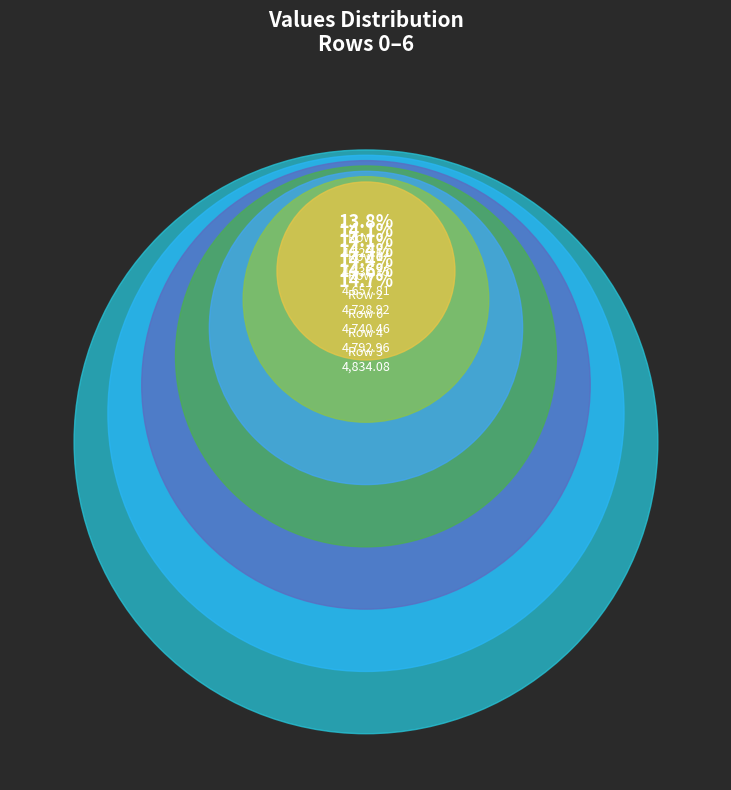

To the nearest percent, what is the combined percentage of 3 and 1?

29%